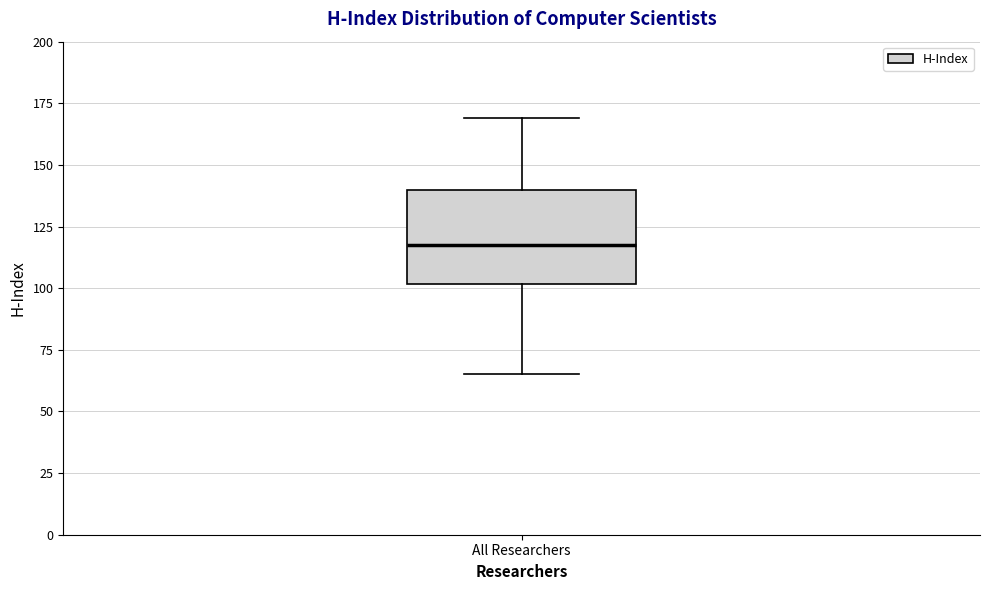

Read this box plot against the y-axis: the position of the median line, the range covered by the box, and the ends of both whiskers. The values are not printed on the chart, so give them approximately, as read against the axis.

median 120, box 100 to 140, whiskers 65 to 170